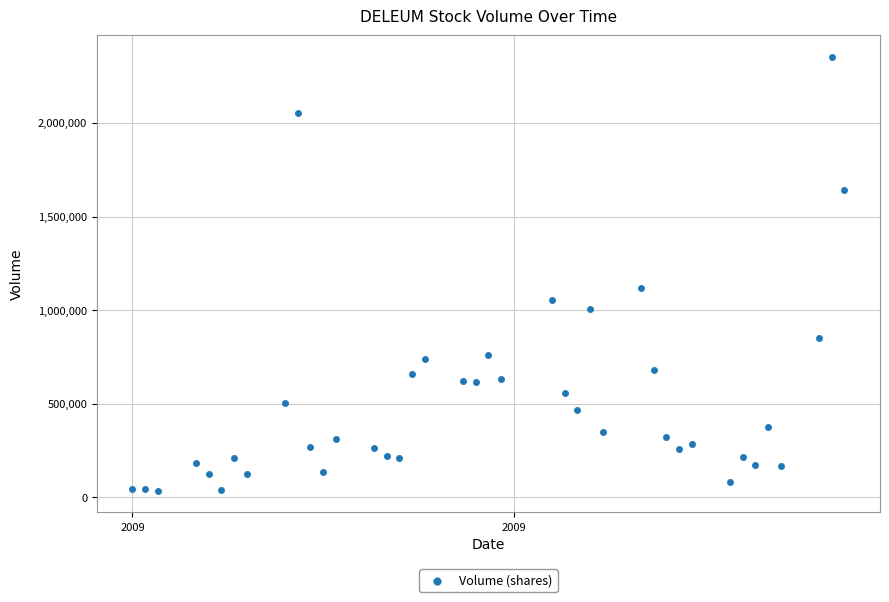

What is the range of X values (max minus min)?

56